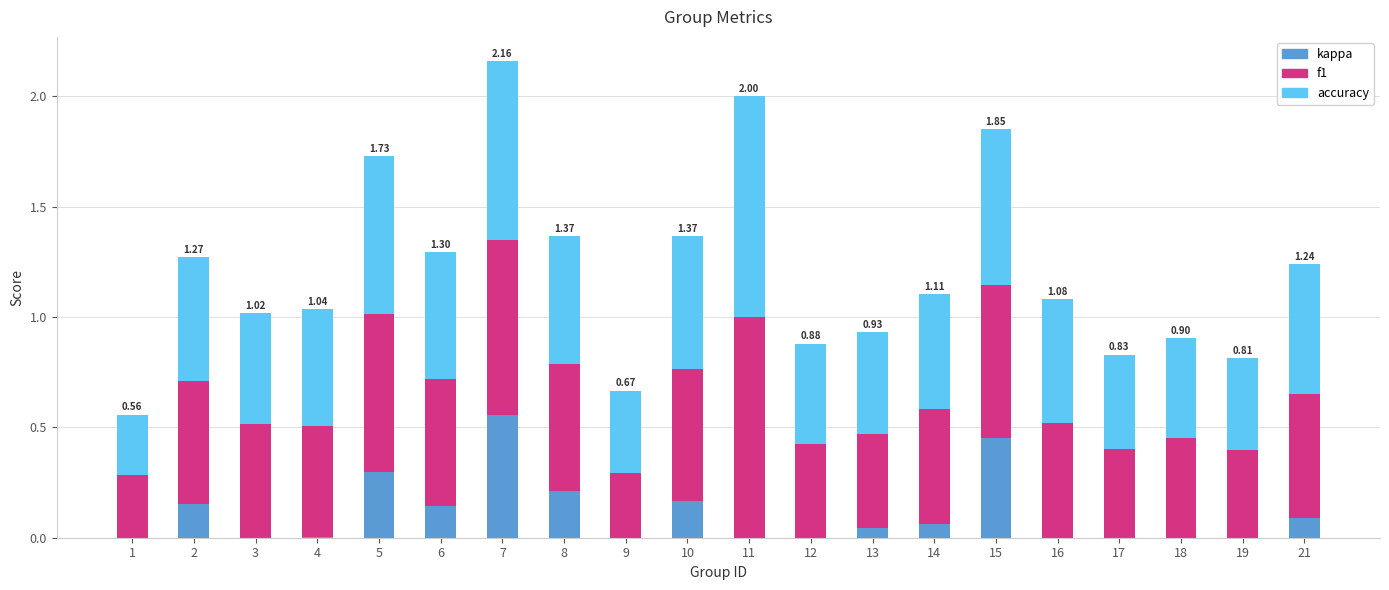

What is the total value across all series at 8?

1.4